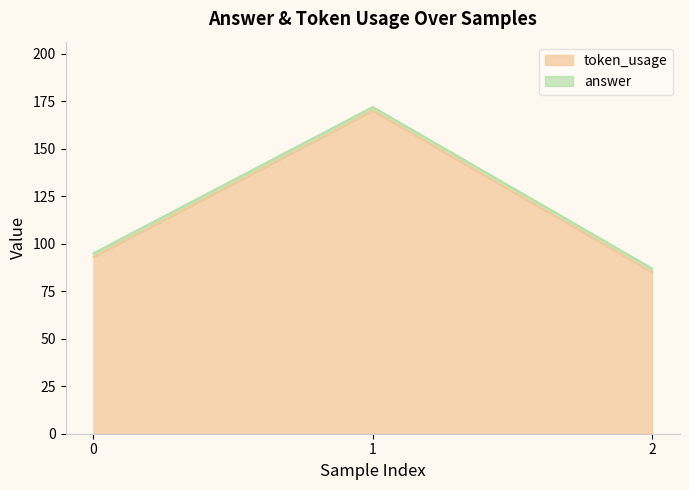

What value does the data have at 0, to the nearest 5?

95